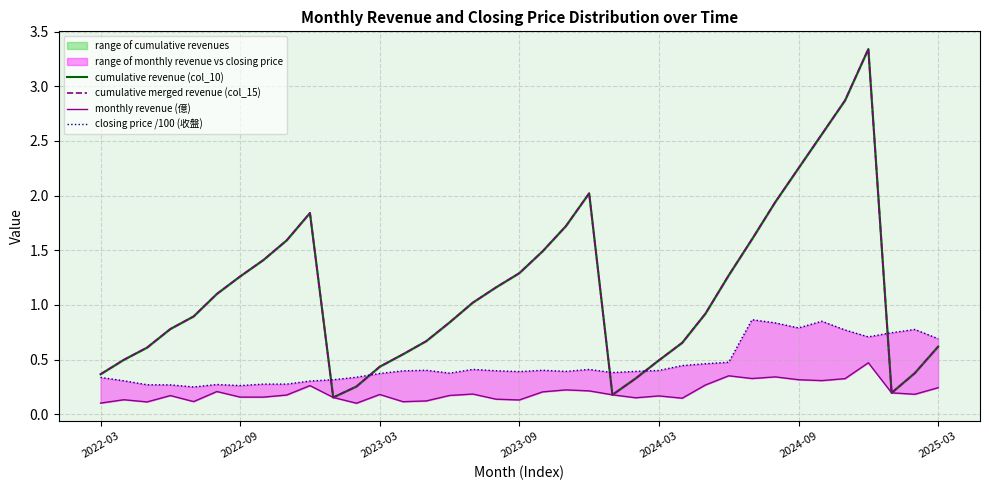

What is the average value of the cumulative merged revenue (col_15) series?

1.1